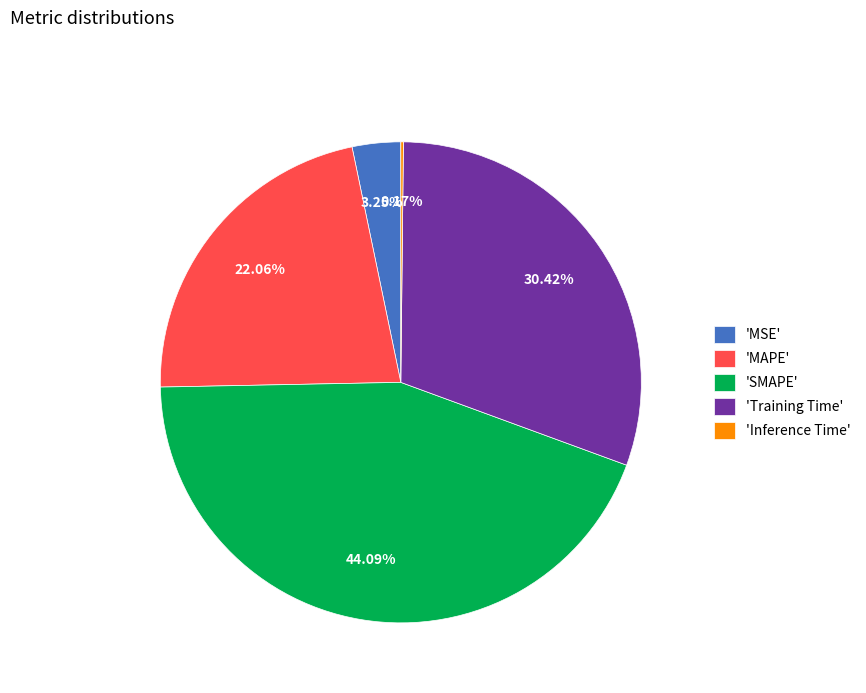

What is the largest slice in the pie chart?

'SMAPE'